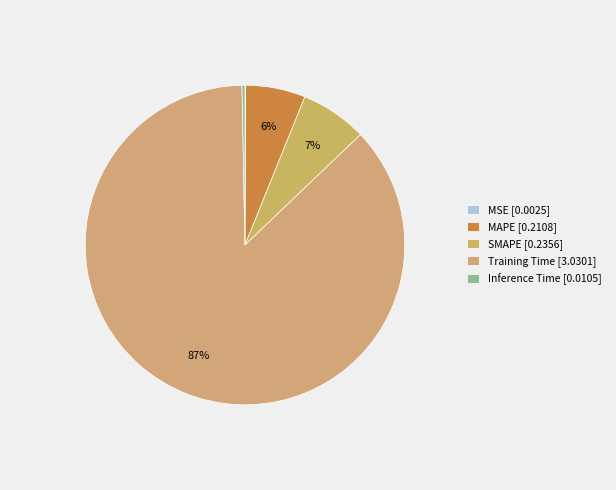

Is it true that Inference Time is 6% of the pie?

False